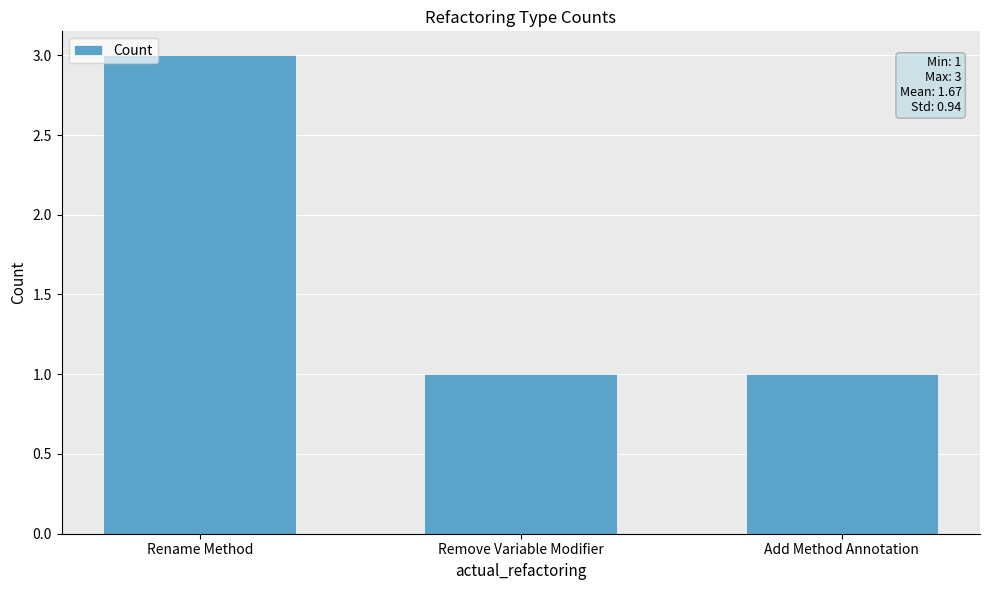

Are the bars grouped side by side (vs. stacked)?

No